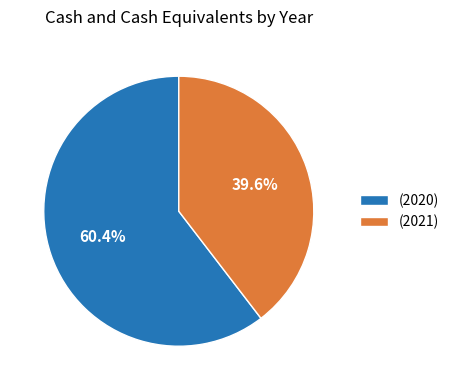

What is the smallest slice in the pie chart?

(2021)